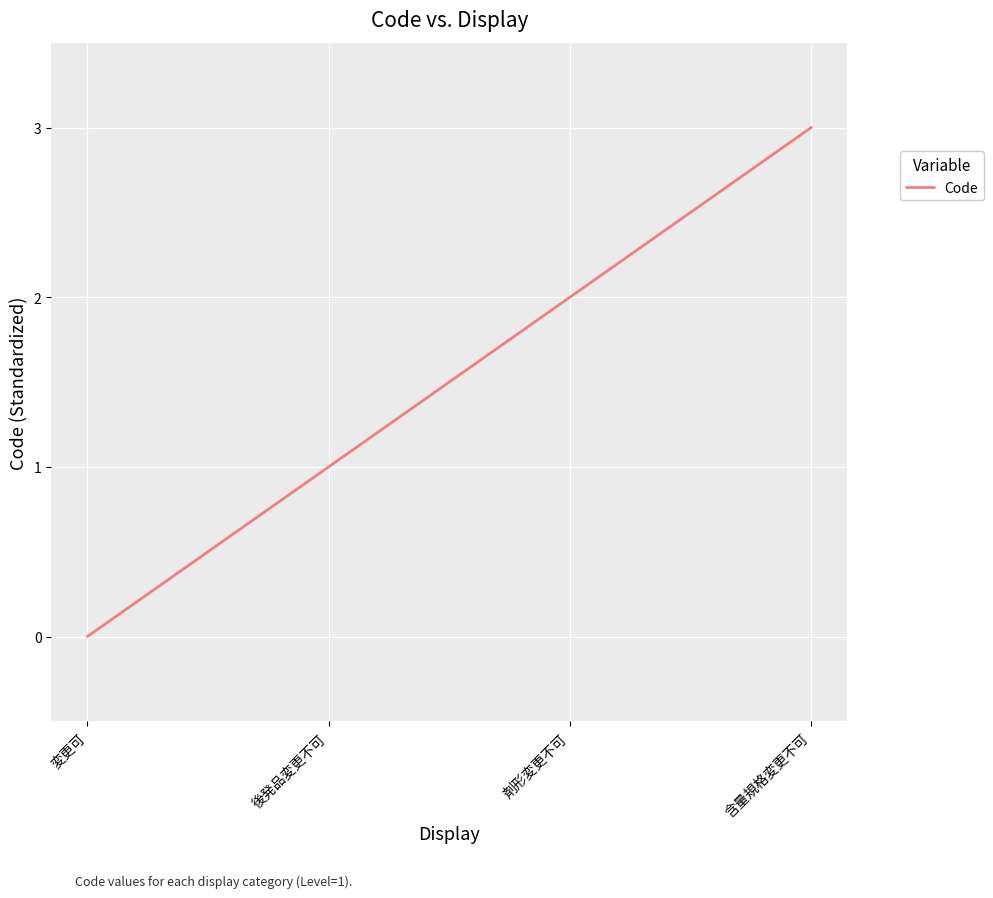

The chart shows a value of 0 at 変更可. True or false?

True